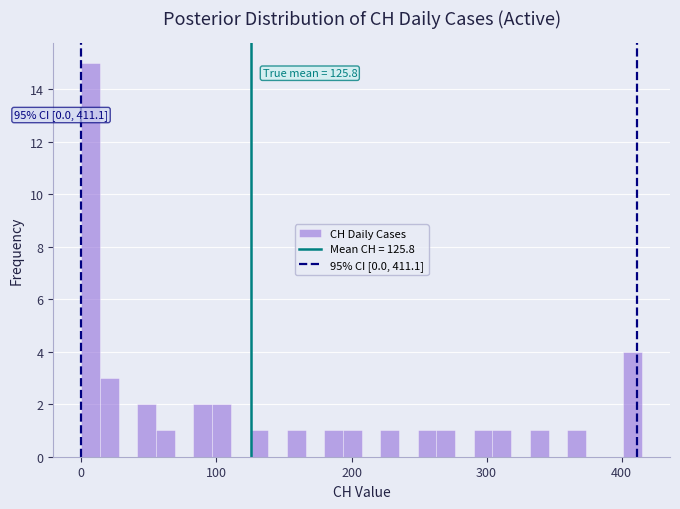

Around what value on the x-axis is the tallest bar? Give the approximate position of its centre, as read against the axis.

10